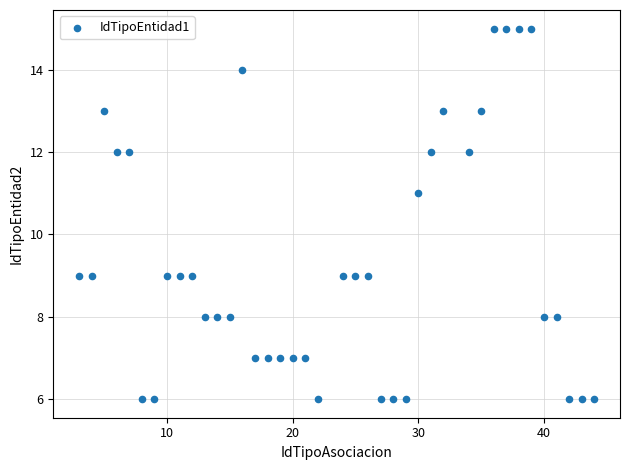

What is the range of Y values (max minus min)?

9